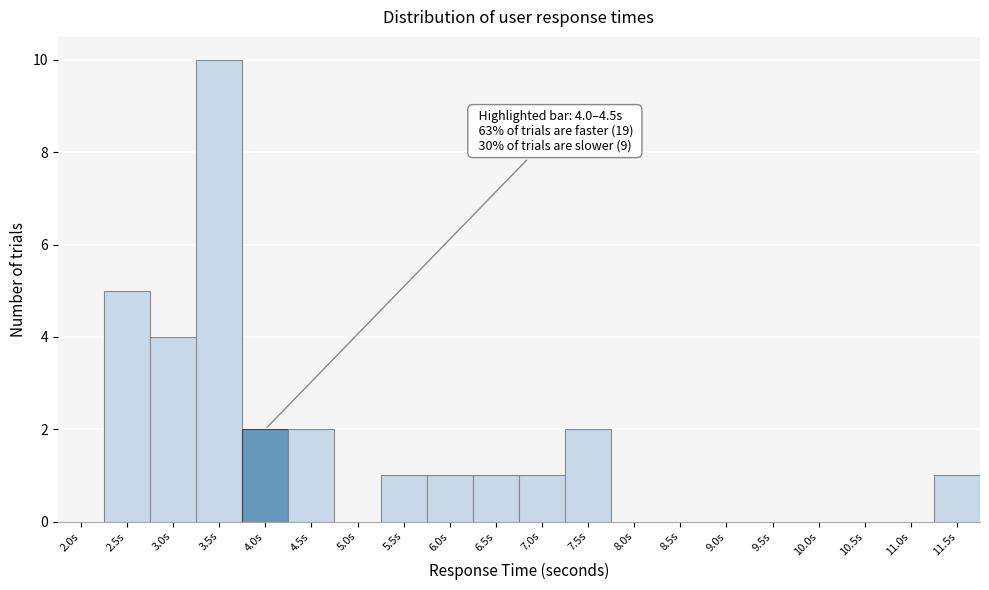

Reading right to left, transcribe all the data shown in this chart.

11.5s=1	11.0s=0	10.5s=0	10.0s=0	9.5s=0	9.0s=0	8.5s=0	8.0s=0	7.5s=2	7.0s=1	6.5s=1	6.0s=1	5.5s=1	5.0s=0	4.5s=2	4.0s=2	3.5s=10	3.0s=4	2.5s=5	2.0s=0